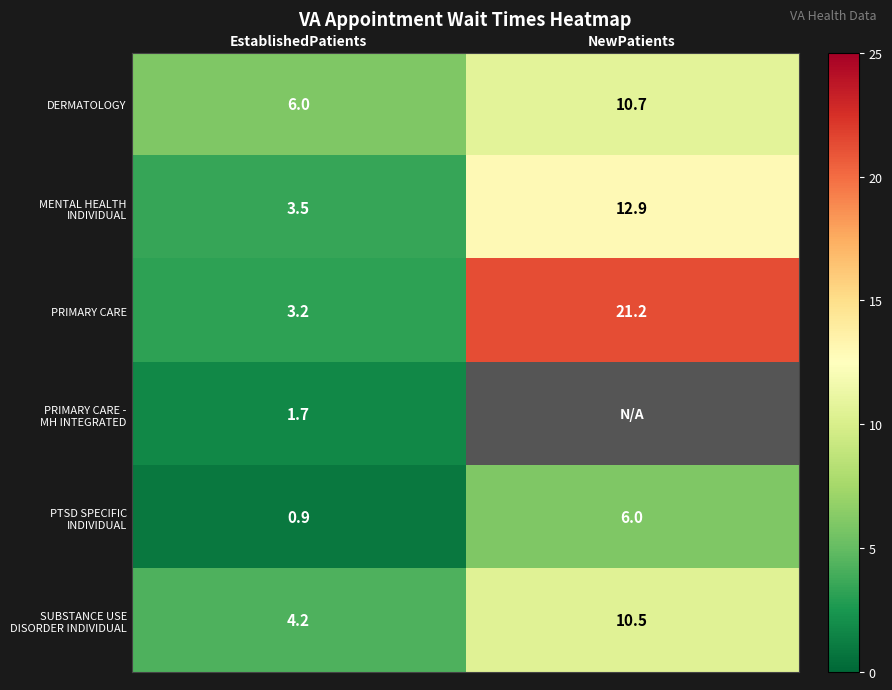

What is the maximum value shown in the chart?

21.2